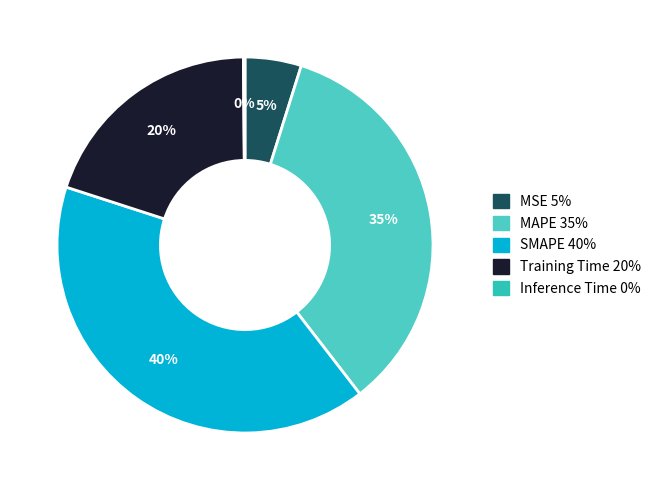

Count the number of slices in the pie.

5